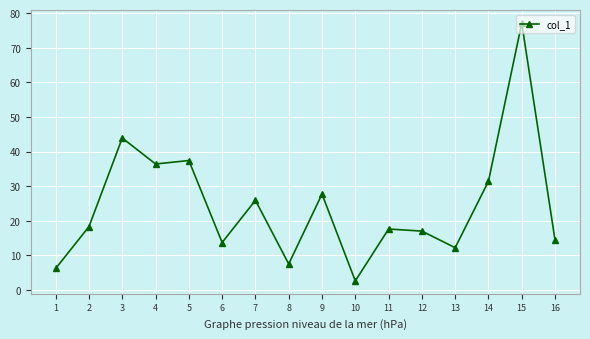

What is the minimum value shown in the chart?

2.6